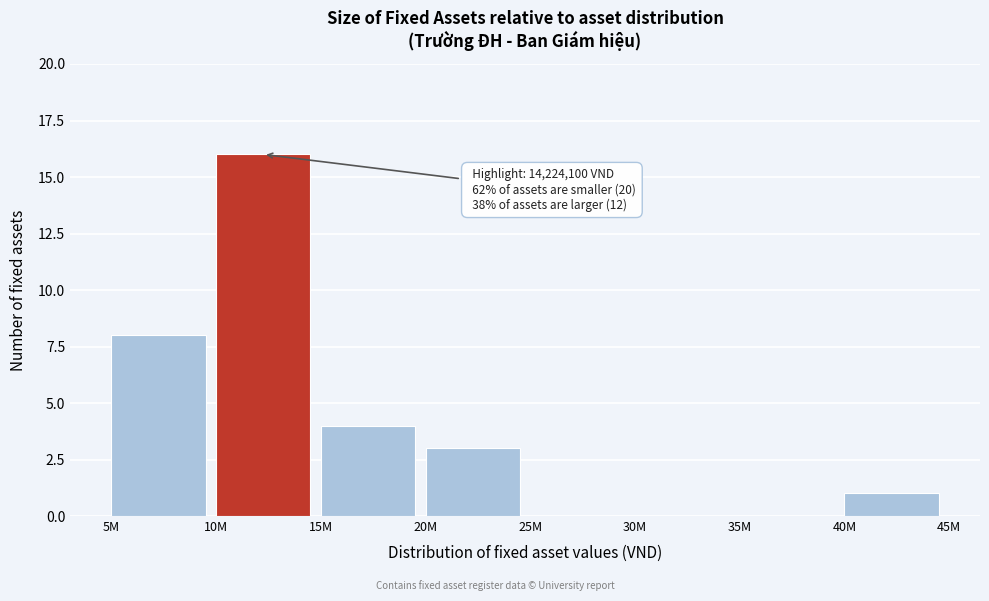

Reading left to right, extract all data points from this chart.

5M=8	10M=16	15M=4	20M=3	25M=0	30M=0	35M=0	40M=1